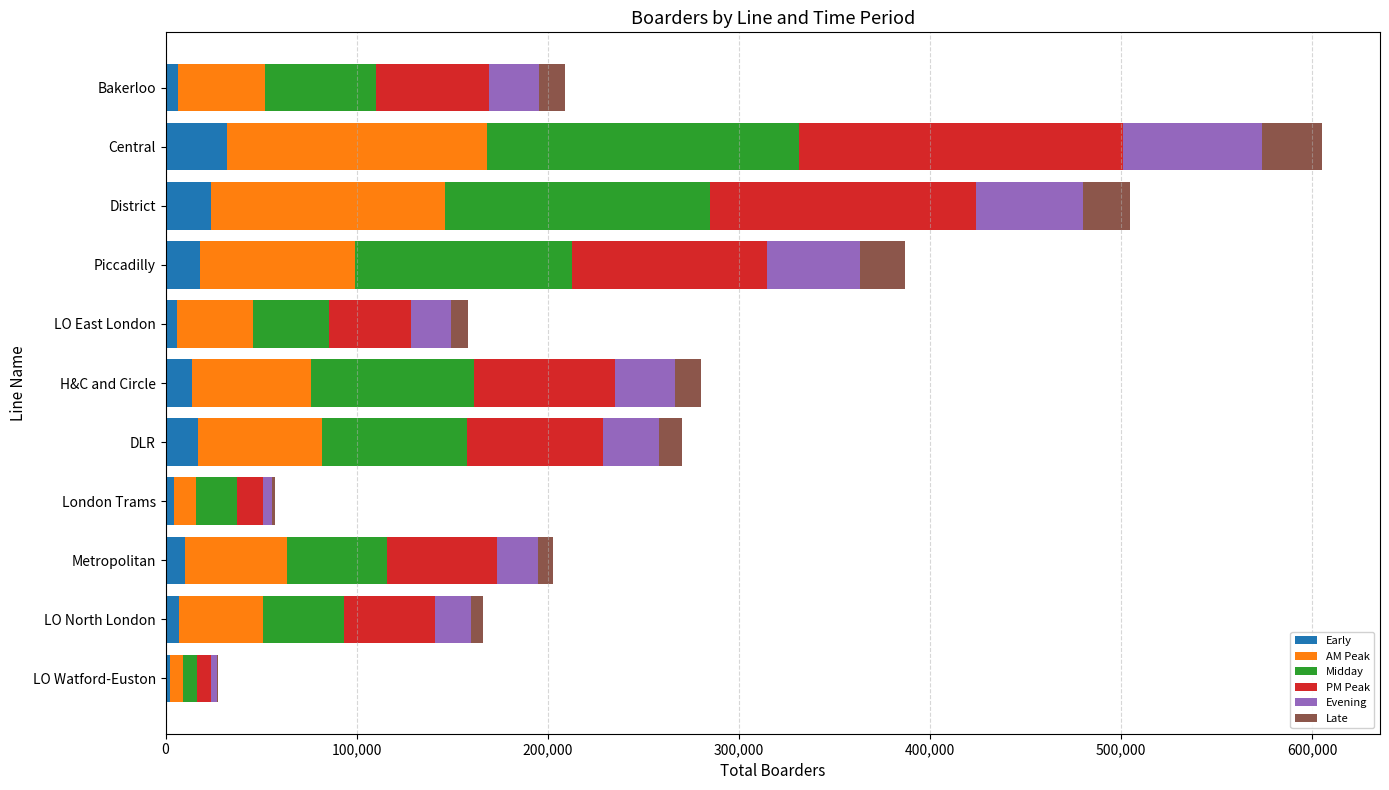

What is the total value across all series at District?

504600.3